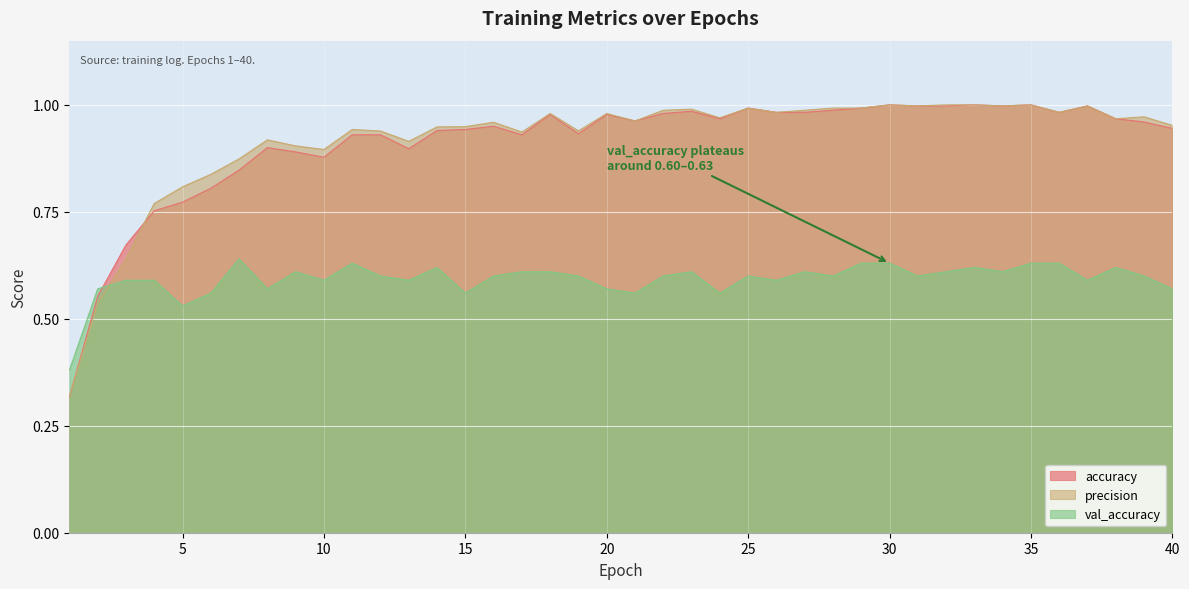

At which category does the chart reach its minimum across all series?

1